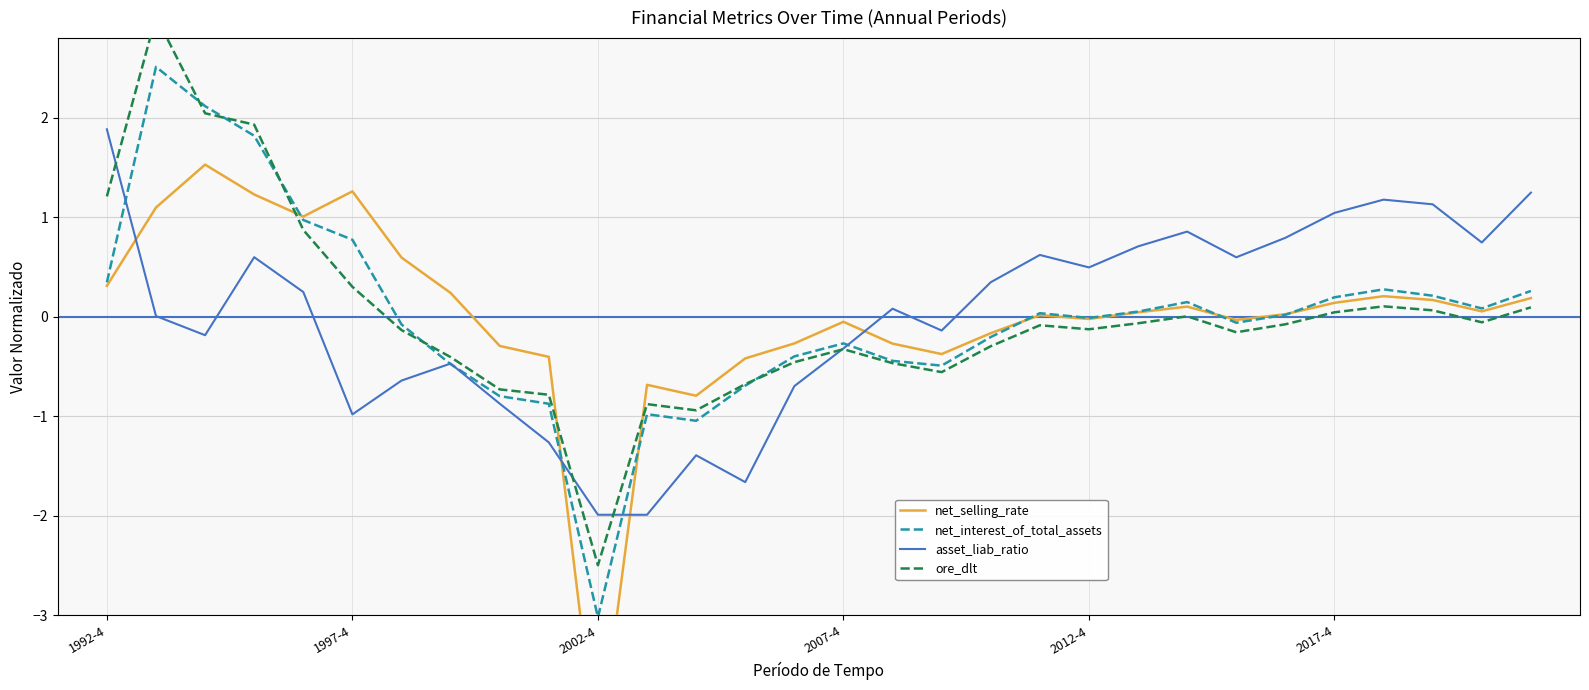

Which series changed the most between 7 and 23?

asset_liab_ratio